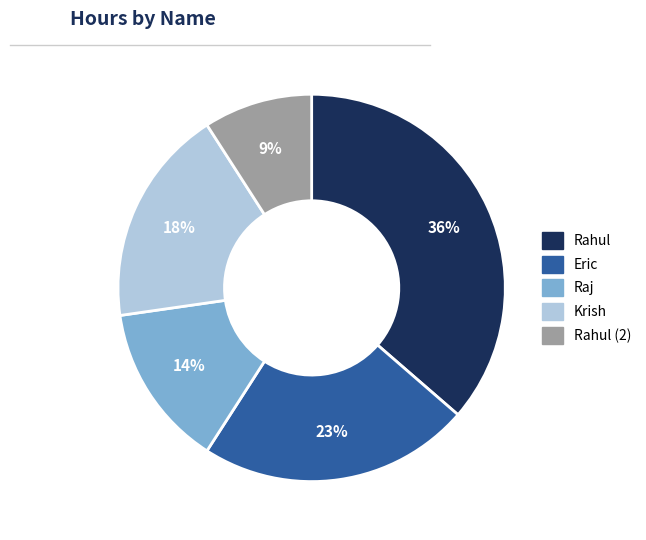

How many segments does this pie chart have?

5